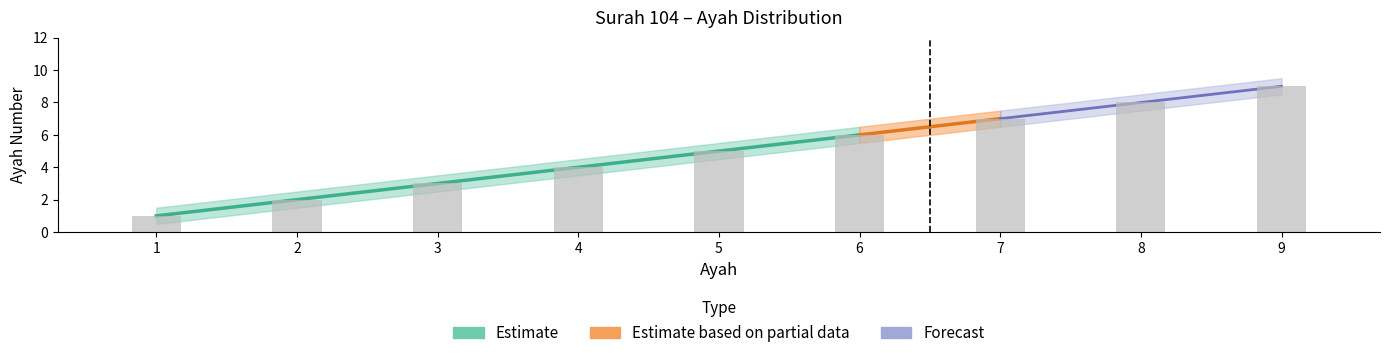

The ayah_center series shows 13.6 at 9. True or false?

False